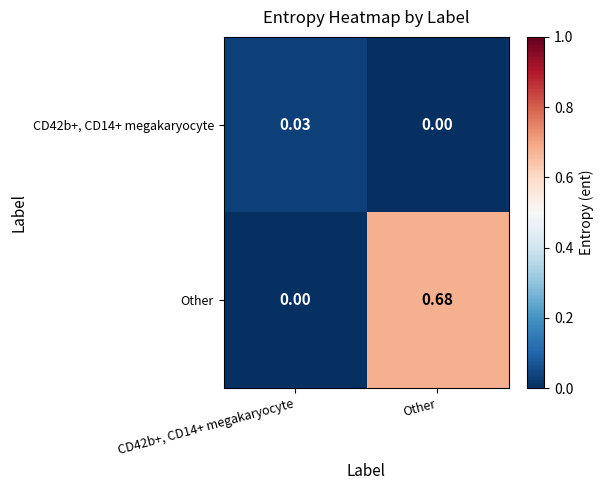

At which label does CD42b+, CD14+ megakaryocyte reach its minimum?

Other